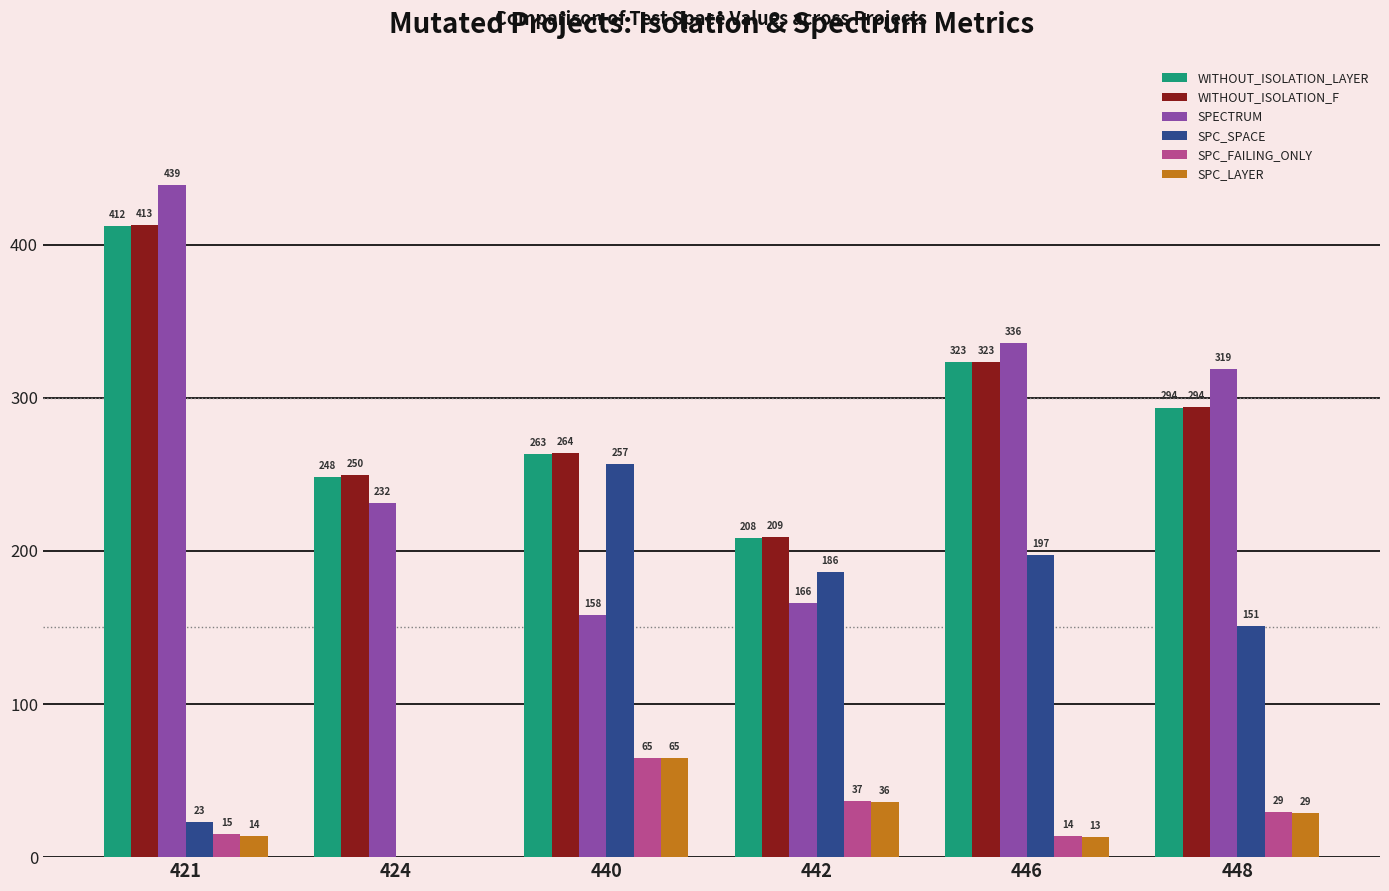

What are all the series names shown in the legend?

WITHOUT_ISOLATION_LAYER, WITHOUT_ISOLATION_F, SPECTRUM, SPC_SPACE, SPC_FAILING_ONLY, SPC_LAYER